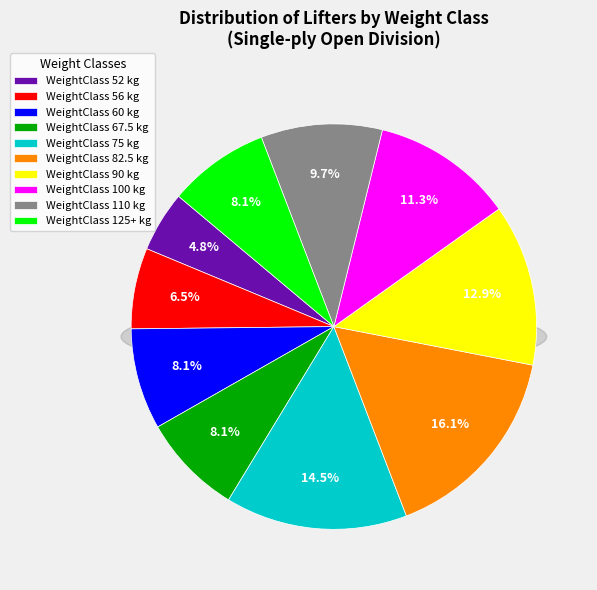

What percentage is the 56 slice, to the nearest percent?

6%